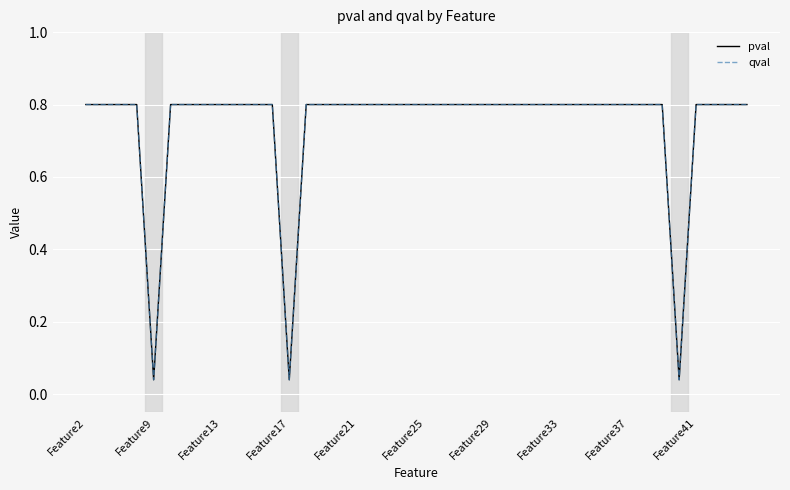

Does the chart have visible grid lines?

Yes